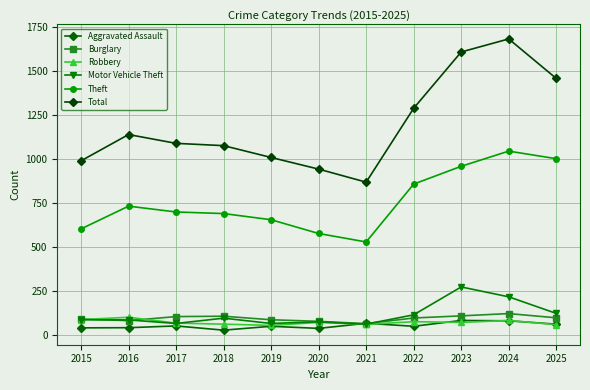

How many data points does each series have?

11